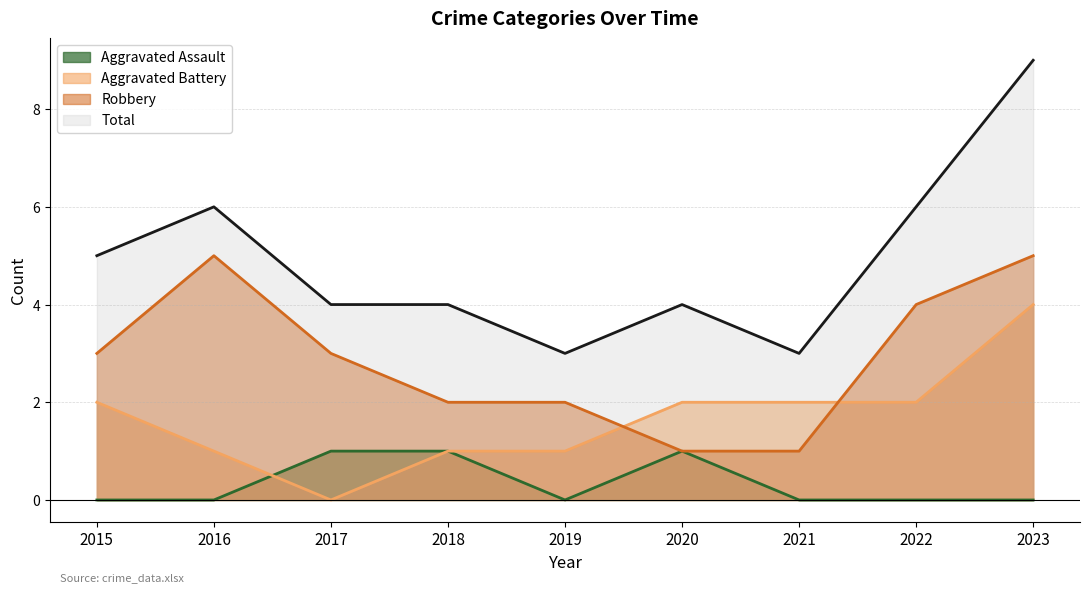

Where is the first local minimum for Aggravated Battery?

2017